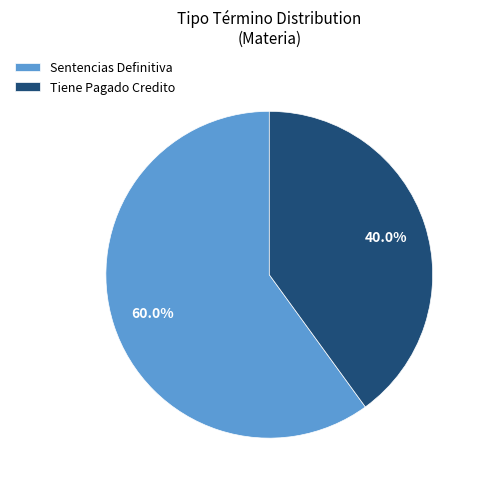

Which slice is the smallest?

Tiene Pagado Credito